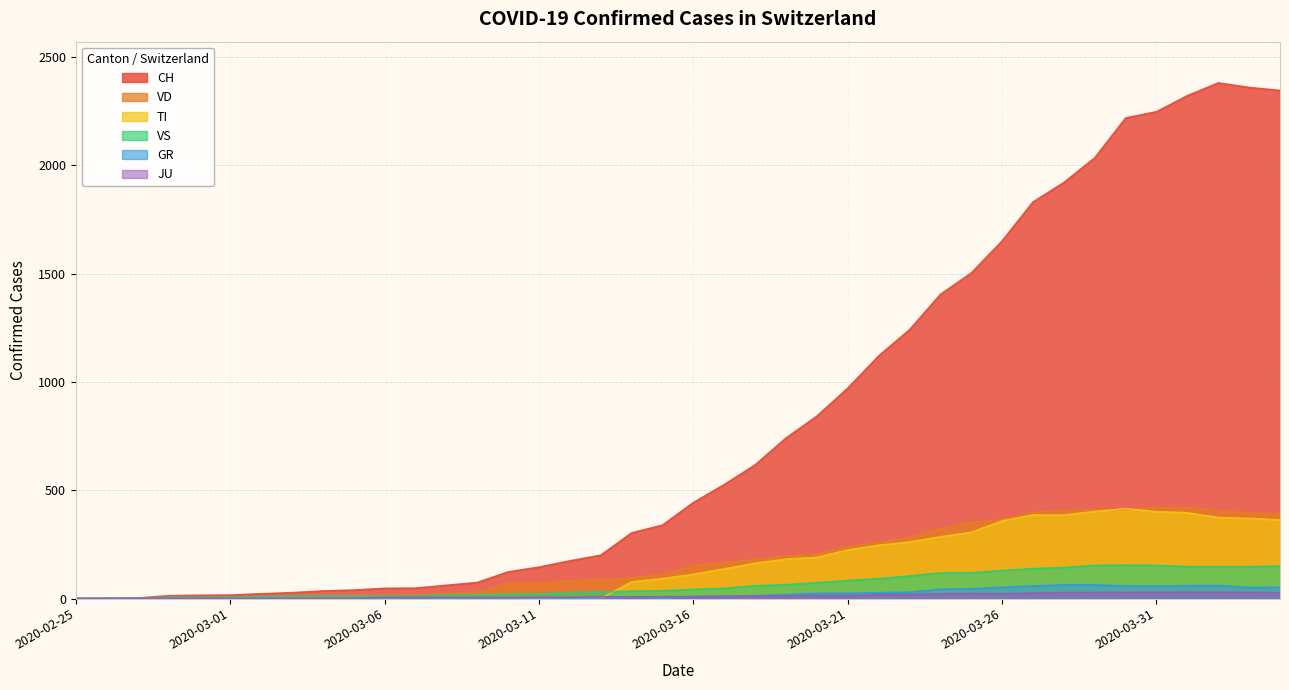

How many times do TI and VD cross each other?

2